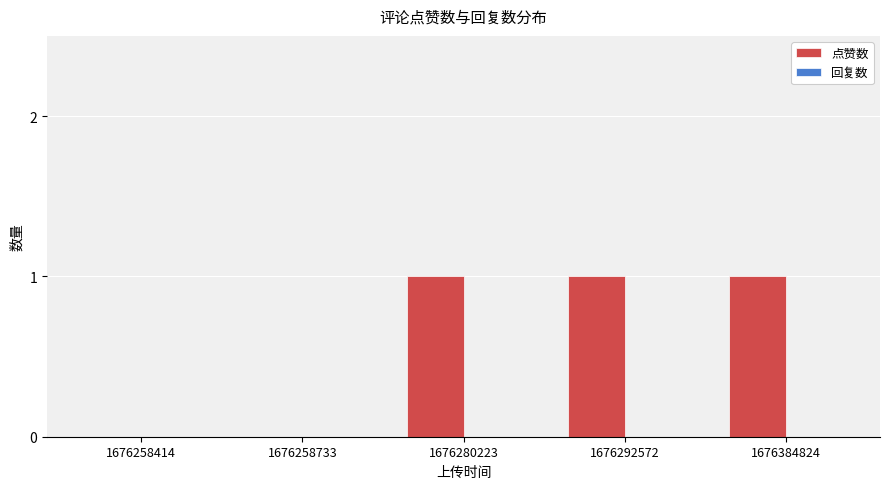

Which has a higher value, 1676258414 or 1676292572?

1676292572